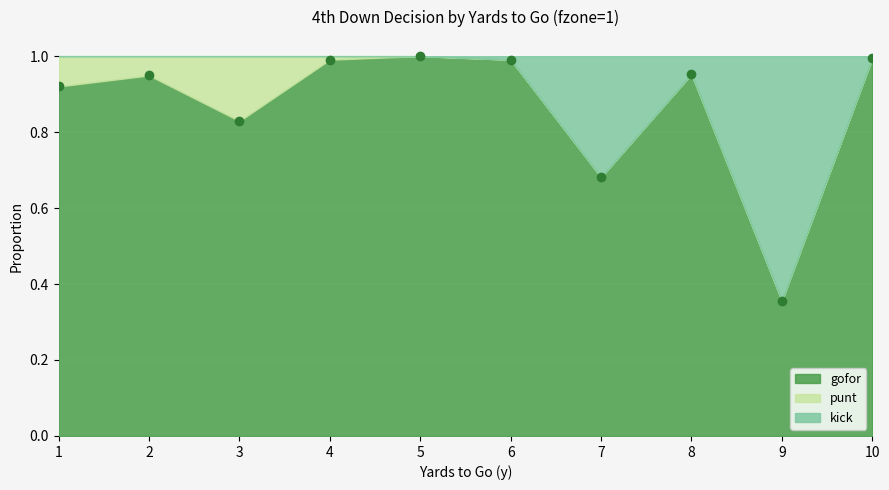

Which category has the lowest value across all series?

5